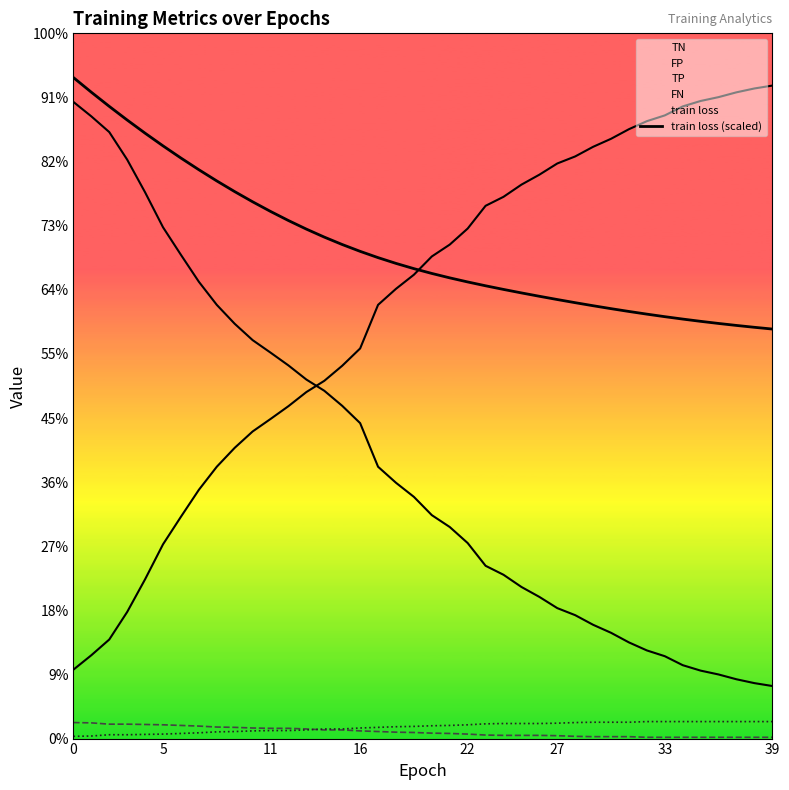

True or false: train loss (scaled) and TP cross at least once.

False